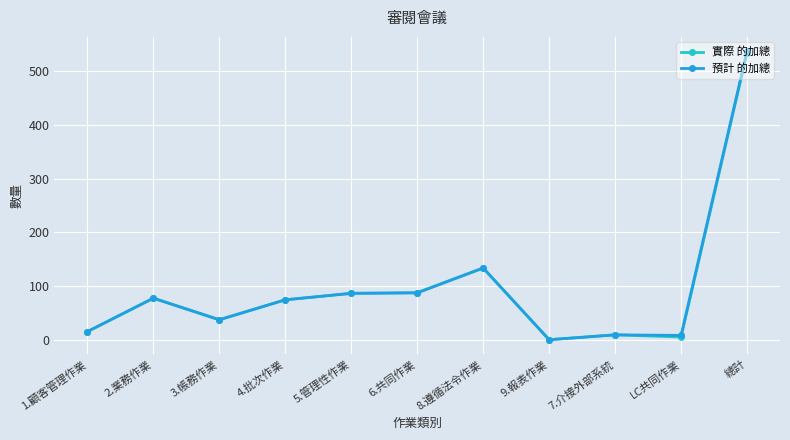

At which category is the sum across all series the highest?

總計